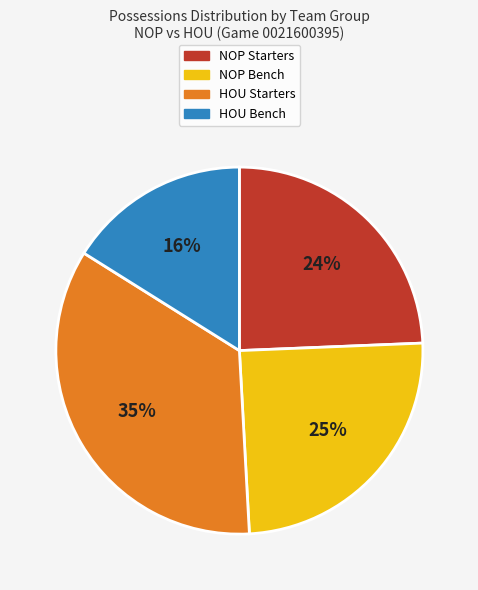

Is there a majority slice in this chart?

No